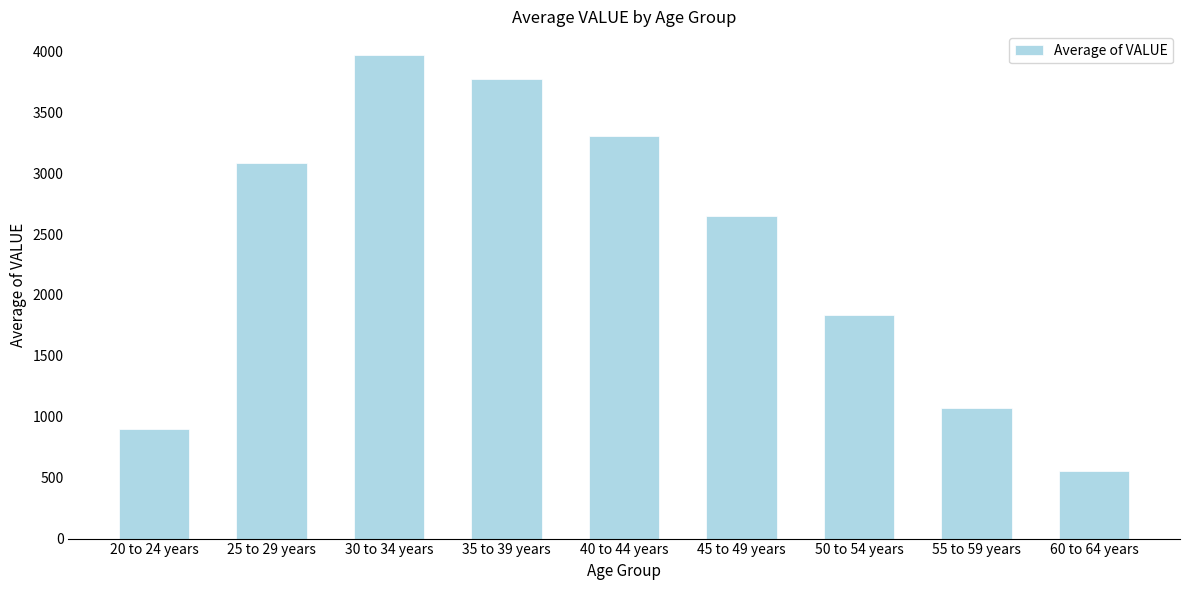

Reading left to right, transcribe all the data shown in this chart.

896.3	3079.7	3966.0	3773.5	3305.9	2645.6	1833.0	1070.7	551.2